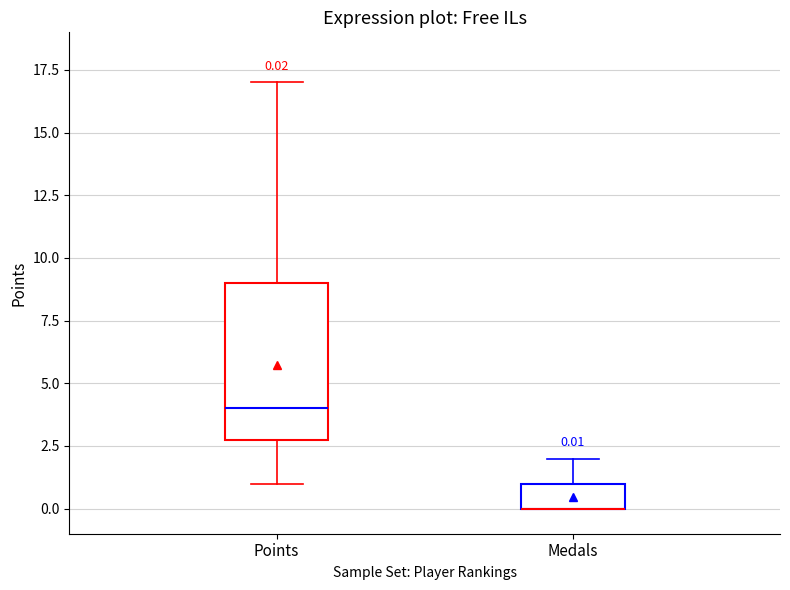

Comparing the boxes themselves (not the whiskers), which one is the tallest?

Points